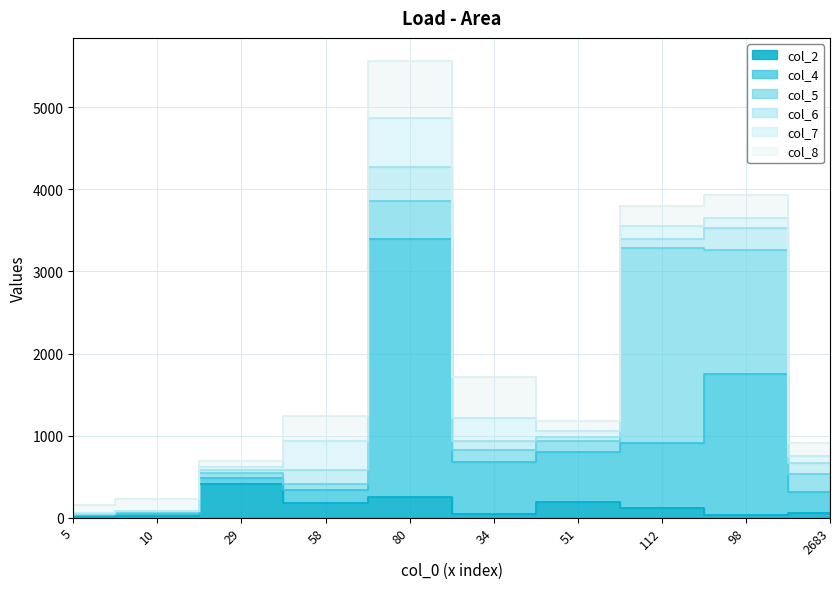

How many intersections are there between col_5 and col_7?

2